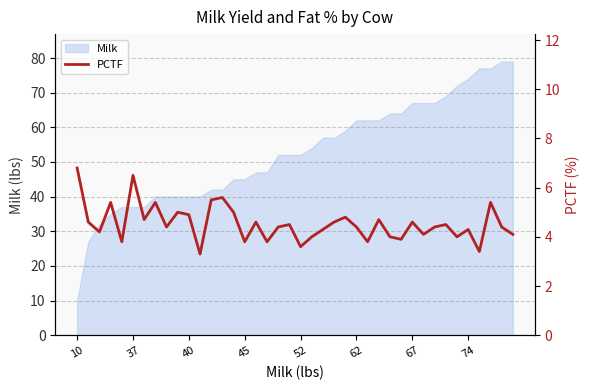

The Milk series shows 26 at 45. True or false?

False